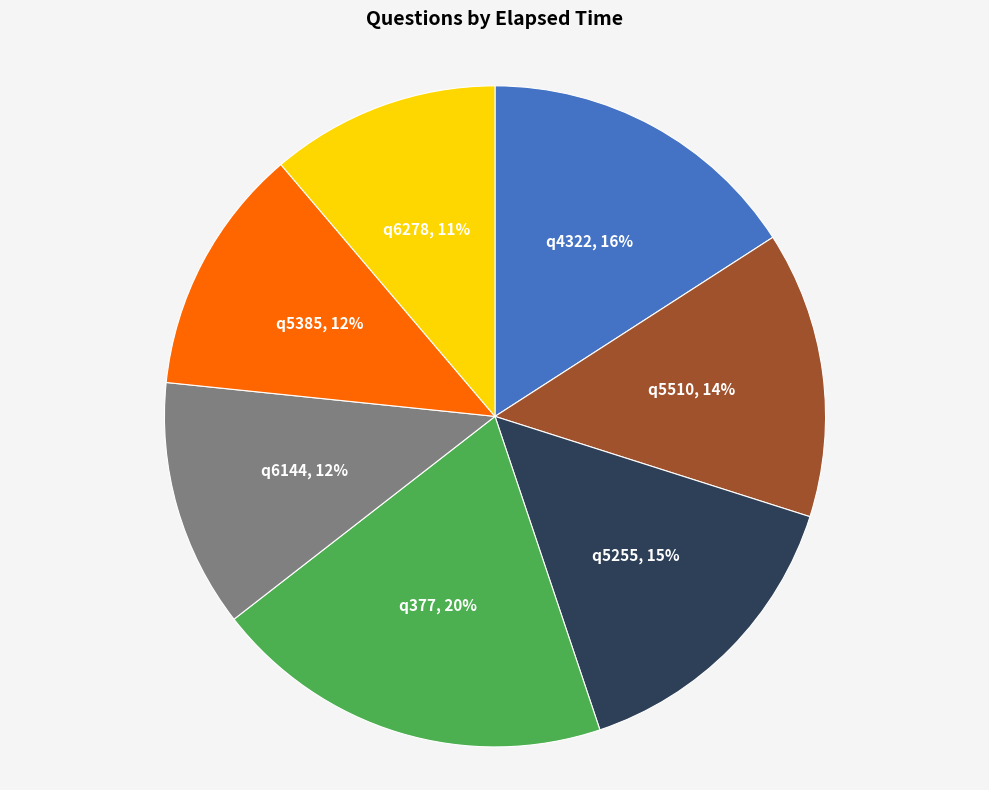

True or false: q5510 accounts for 7% of the total.

False